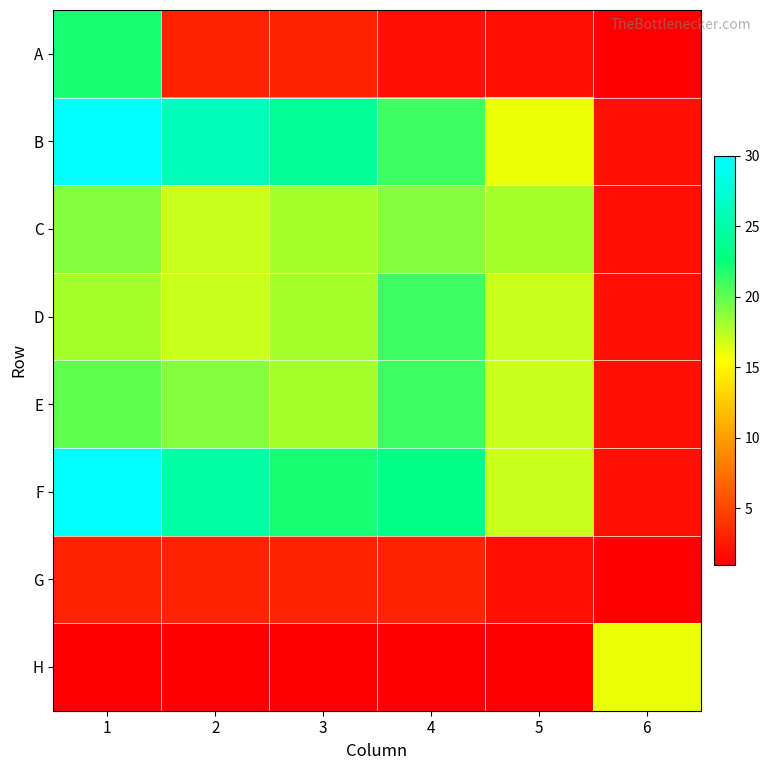

Which has a higher value, 4 or 1?

1